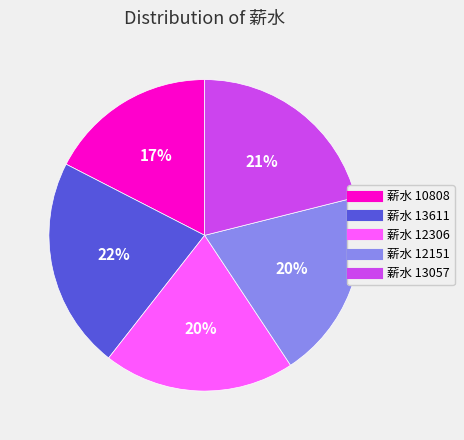

To the nearest percent, what is the average slice percentage?

20%